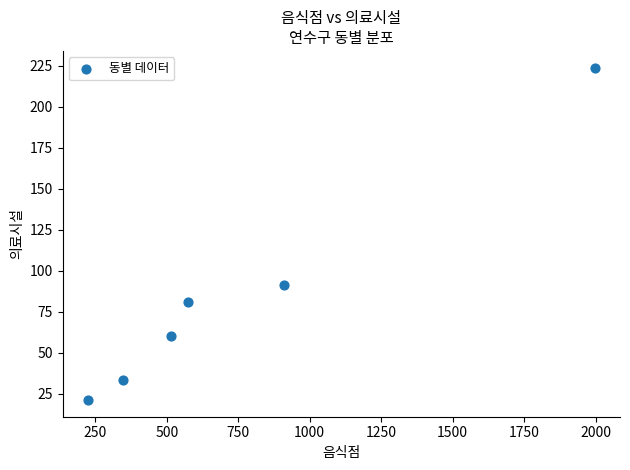

What is the range of X values (max minus min)?

1773